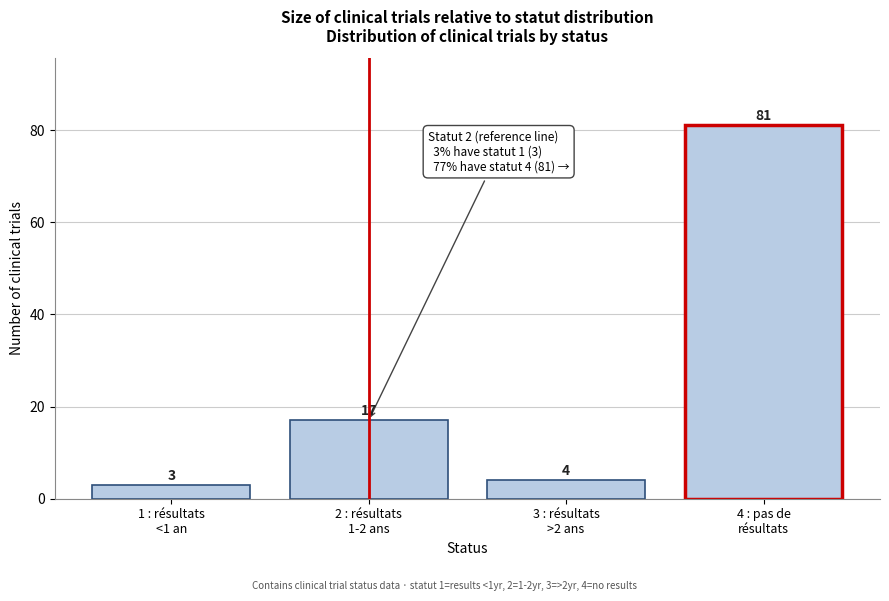

Reading left to right, extract all data points from this chart.

3	17	4	81